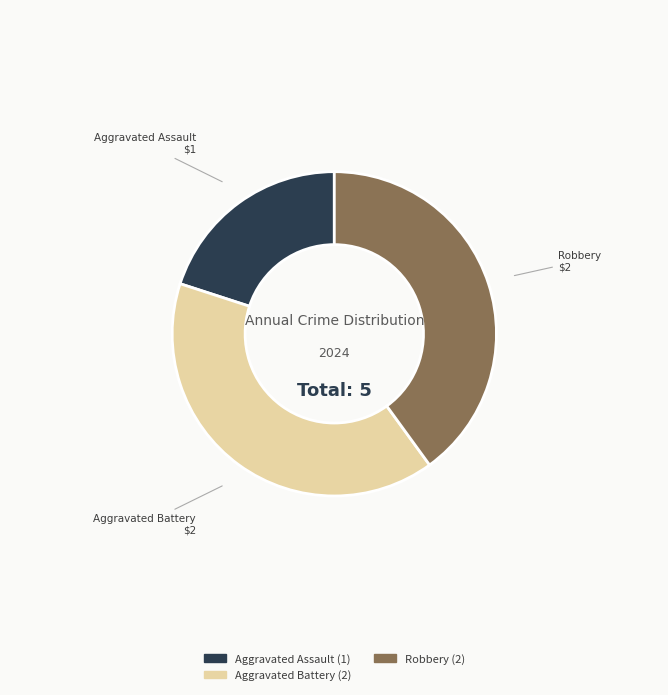

Is there any slice that represents more than half of the pie?

No